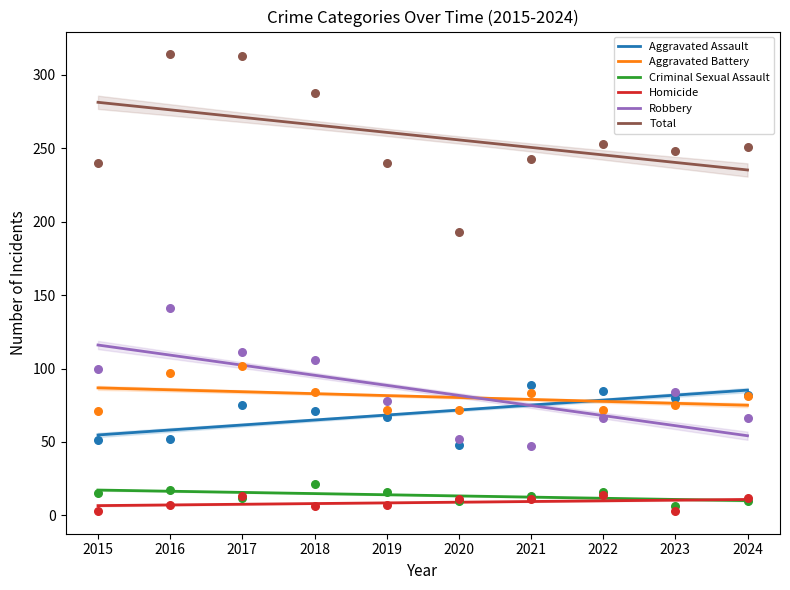

At which category is the sum across all series the highest?

2015